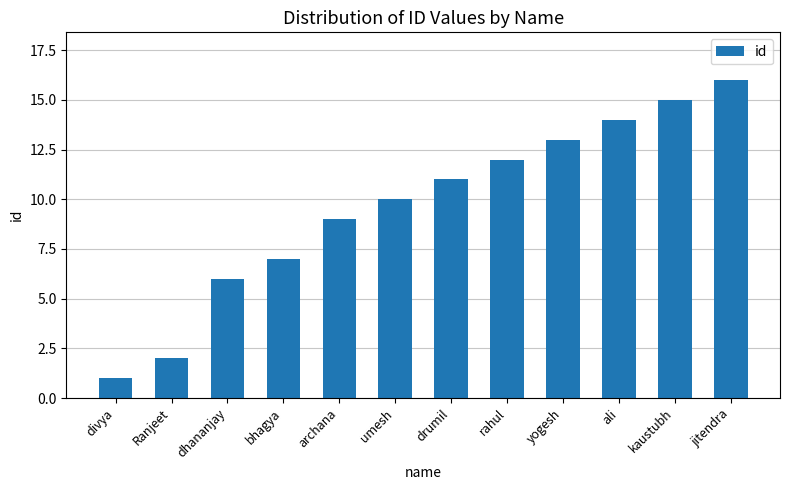

How many categories are shown in the chart?

12